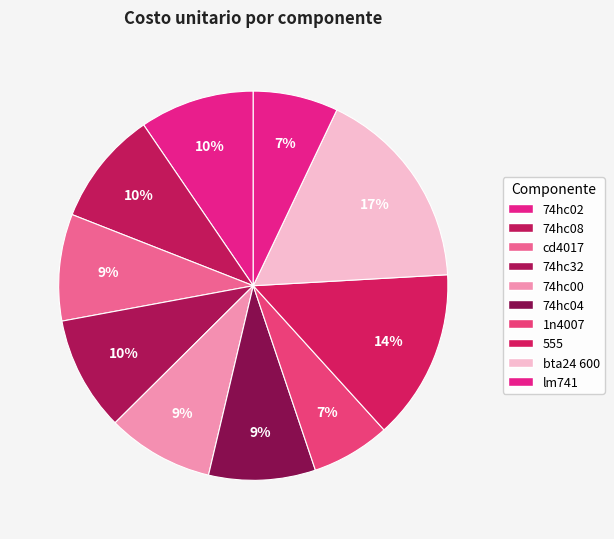

Which has a higher value, 1n4007 or 74hc32?

74hc32